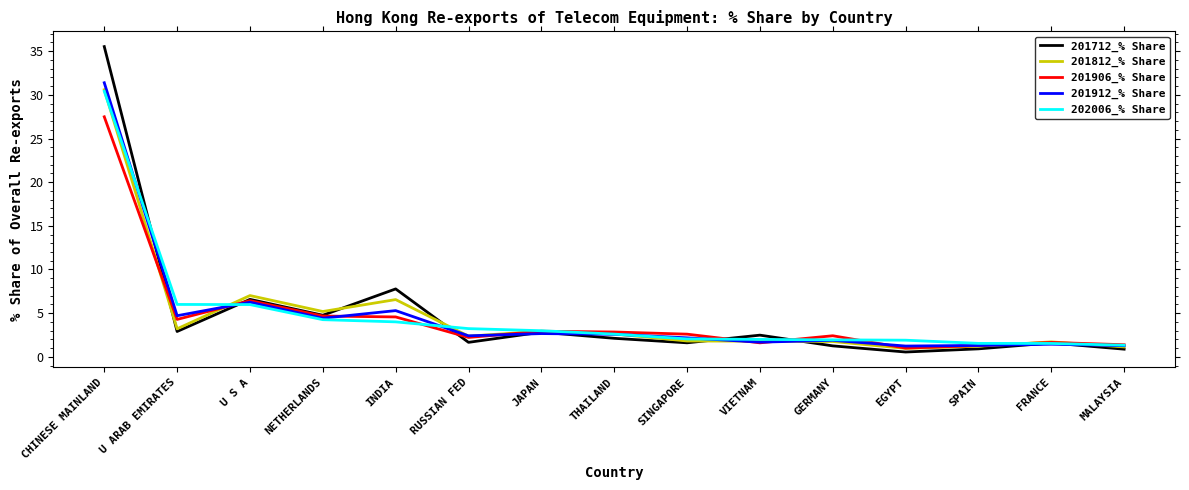

Read the 201712_% Share value at U S A.

6.6